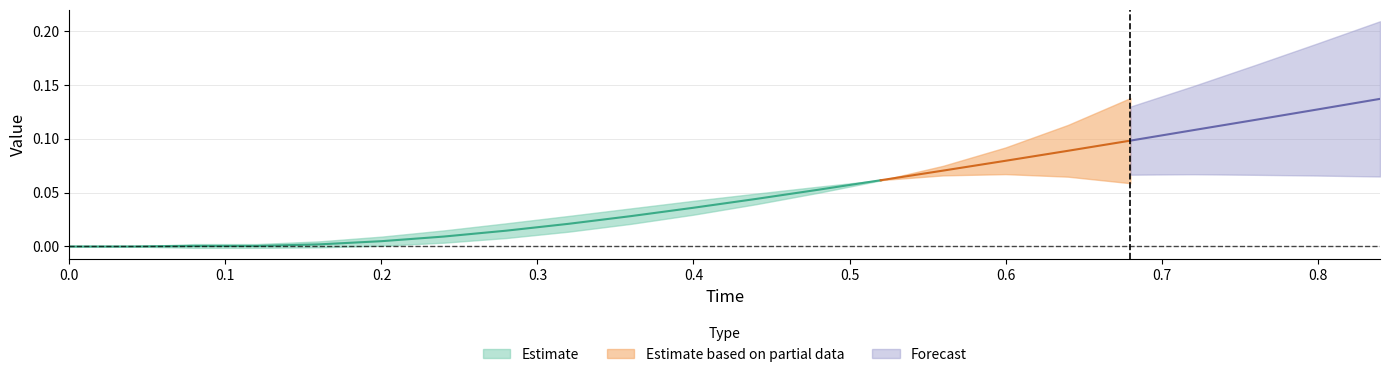

True or false: y and x cross at least once.

True